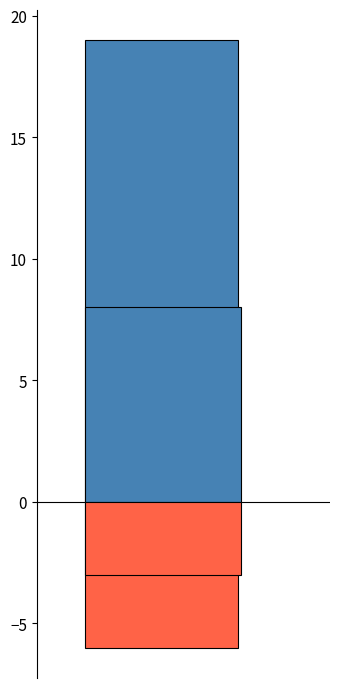

Count the number of data series in this chart.

2